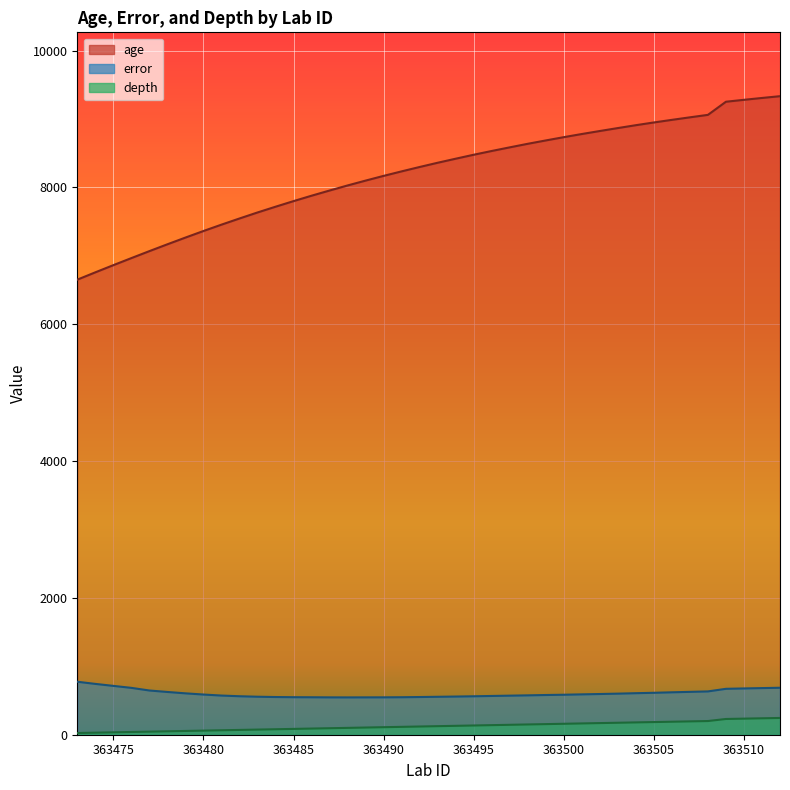

Reading right to left, transcribe all the data shown in this chart.

age: 363512=9334.0	363511=9308.0	363510=9281.0	363509=9253.0	363508=9061.0	363507=9025.0	363506=8988.0	363505=8950.0	363504=8910.0	363503=8868.0	363502=8825.0	363501=8781.0	363500=8735.0	363499=8687.0	363498=8638.0	363497=8586.0	363496=8533.0	363495=8478.0	363494=8420.0	363493=8361.0	363492=8299.0	363491=8235.0	363490=8169.0	363489=8100.0	363488=8029.0	363487=7955.0	363486=7879.0	363485=7800.0	363484=7718.0	363483=7634.0	363482=7546.0	363481=7456.0	363480=7363.0	363479=7267.0	363478=7169.0	363477=7069.0	363476=6967.0	363475=6864.0	363474=6759.0	363473=6652.0
error: 363512=686.5	363511=681.5	363510=676.5	363509=671.0	363508=633.0	363507=626.5	363506=620.0	363505=613.0	363504=607.0	363503=600.5	363502=595.0	363501=590.0	363500=584.5	363499=580.5	363498=575.5	363497=571.0	363496=566.5	363495=562.0	363494=558.0	363493=554.5	363492=551.0	363491=548.0	363490=546.5	363489=546.0	363488=545.5	363487=546.0	363486=547.5	363485=548.5	363484=551.0	363483=555.5	363482=562.5	363481=572.5	363480=587.5	363479=605.0	363478=625.0	363477=646.5	363476=685.0	363475=714.0	363474=743.0	363473=774.5
depth: 363512=245.0	363511=240.0	363510=235.0	363509=230.0	363508=200.0	363507=195.0	363506=190.0	363505=185.0	363504=180.0	363503=175.0	363502=170.0	363501=165.0	363500=160.0	363499=155.0	363498=150.0	363497=145.0	363496=140.0	363495=135.0	363494=130.0	363493=125.0	363492=120.0	363491=115.0	363490=110.0	363489=105.0	363488=100.0	363487=95.0	363486=90.0	363485=85.0	363484=80.0	363483=75.0	363482=70.0	363481=65.0	363480=60.0	363479=55.0	363478=50.0	363477=45.0	363476=40.0	363475=35.0	363474=30.0	363473=25.0